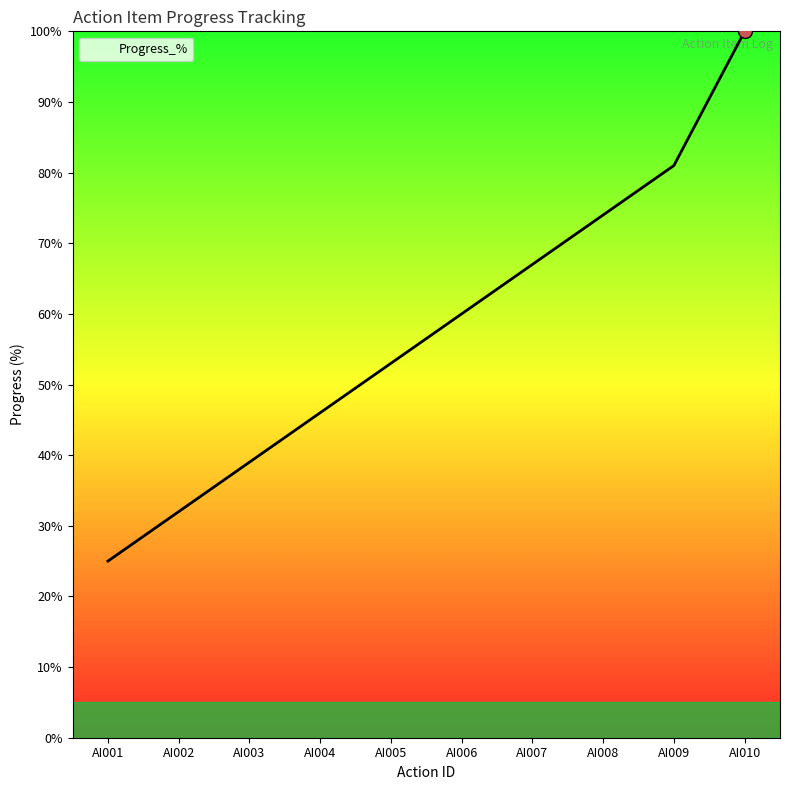

Is it true that the value at AI003 is 39?

True